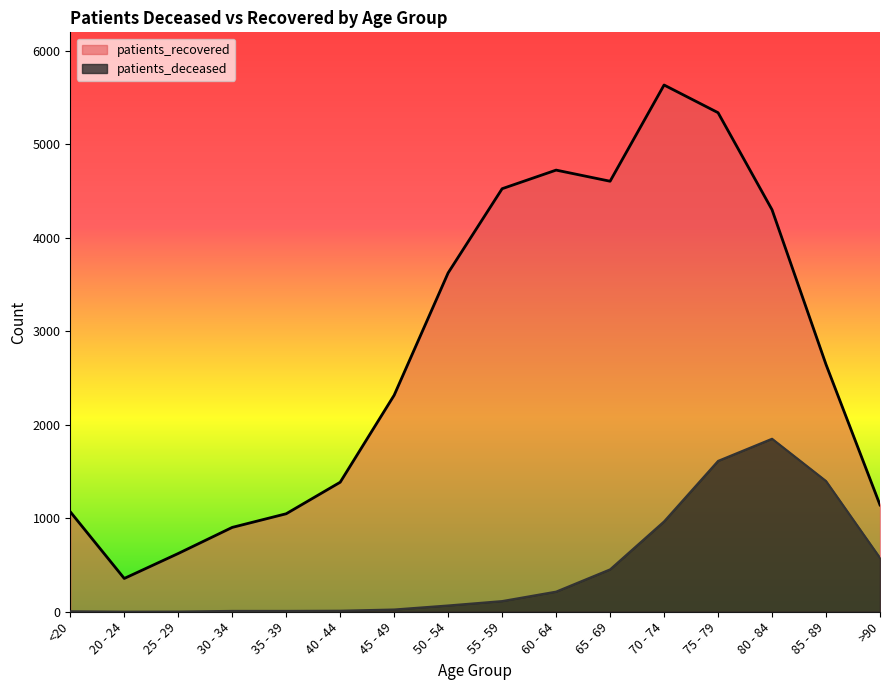

Which series changed the most between 20 - 24 and 85 - 89?

patients_recovered